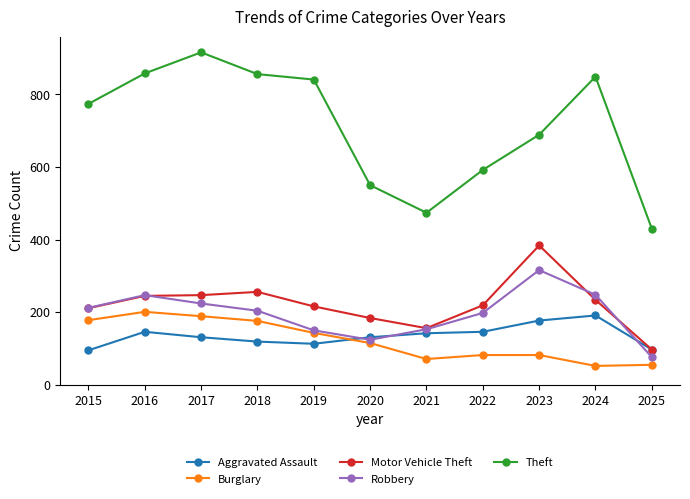

What is the value of the Aggravated Assault point at the 10th from the left?

191